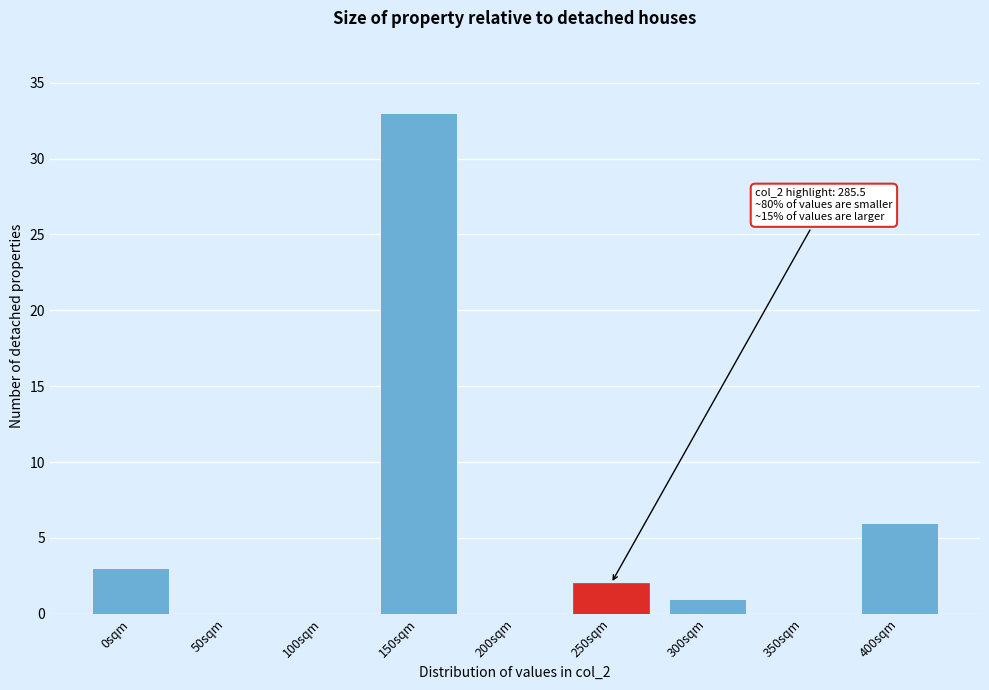

Reading left to right, transcribe all the data shown in this chart.

0sqm=3	50sqm=0	100sqm=0	150sqm=33	200sqm=0	250sqm=2	300sqm=1	350sqm=0	400sqm=6